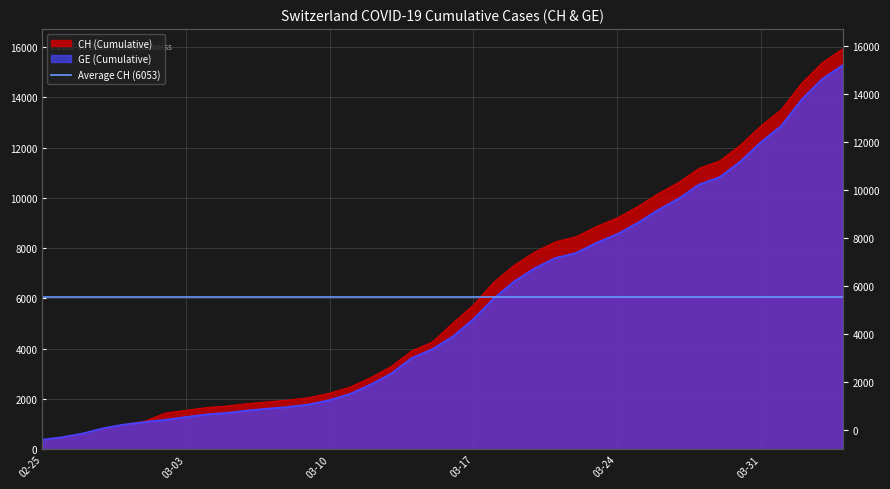

At 2020-03-20, list the series in order from smallest to largest.

GE, CH